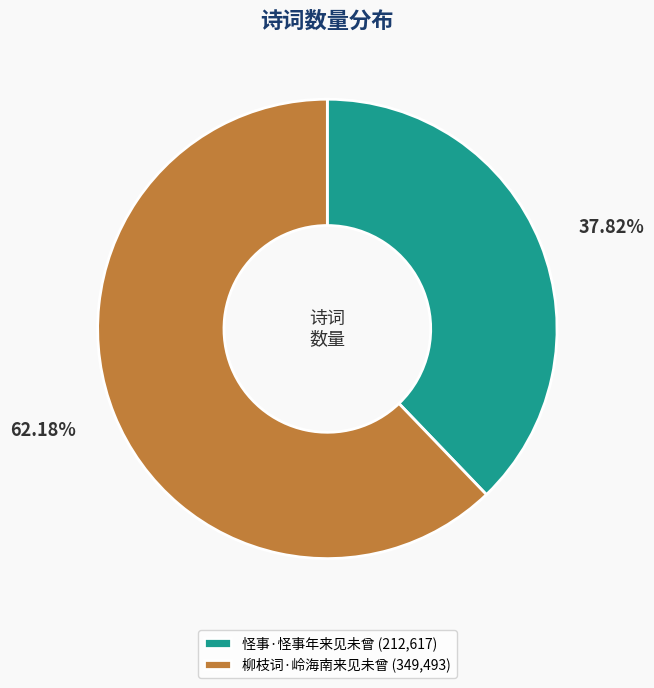

Is there a majority slice in this chart?

Yes